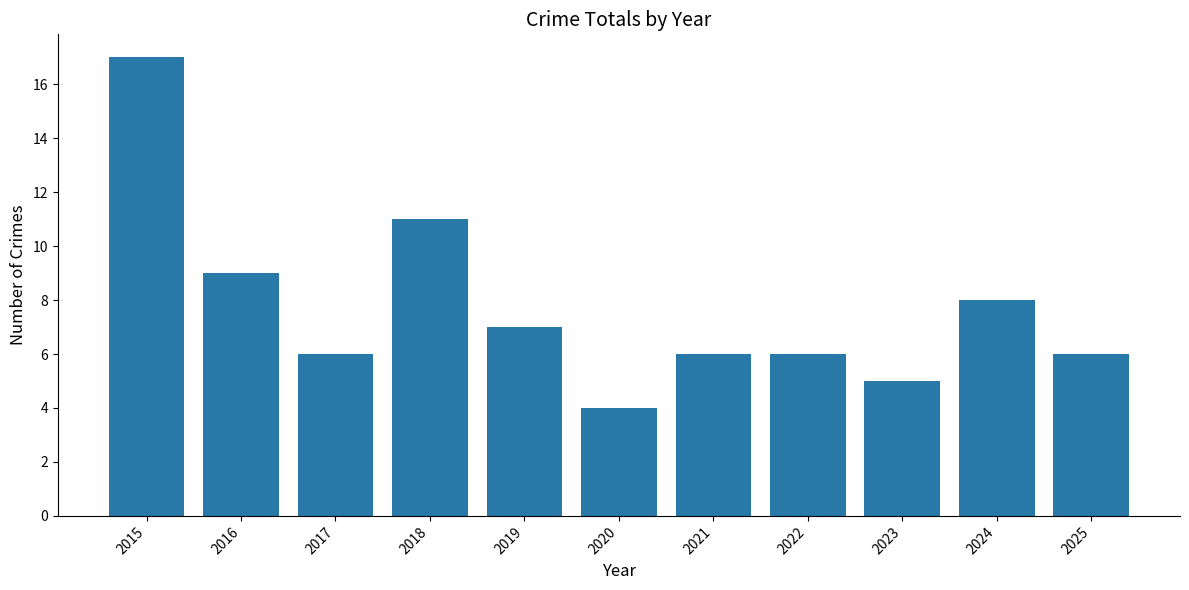

What is the sum of the values at 2023 and 2024?

13